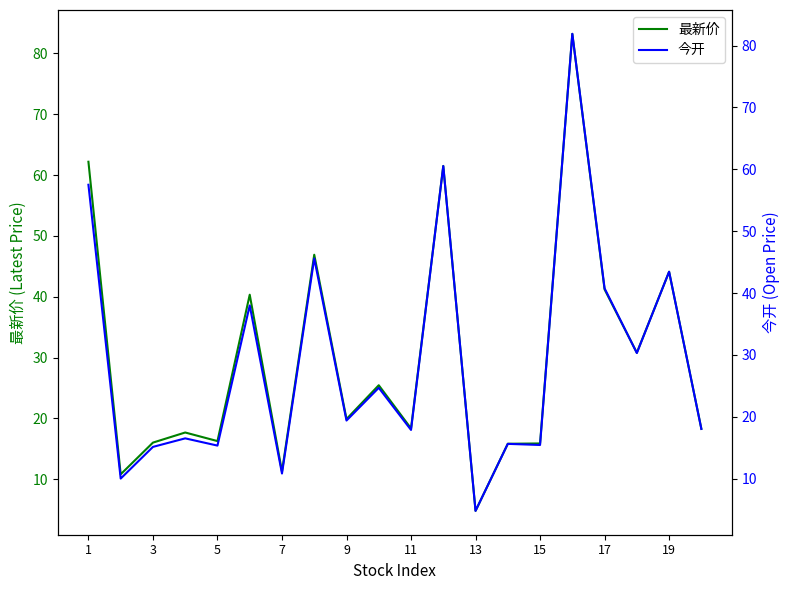

How many categories are shown in the chart?

20